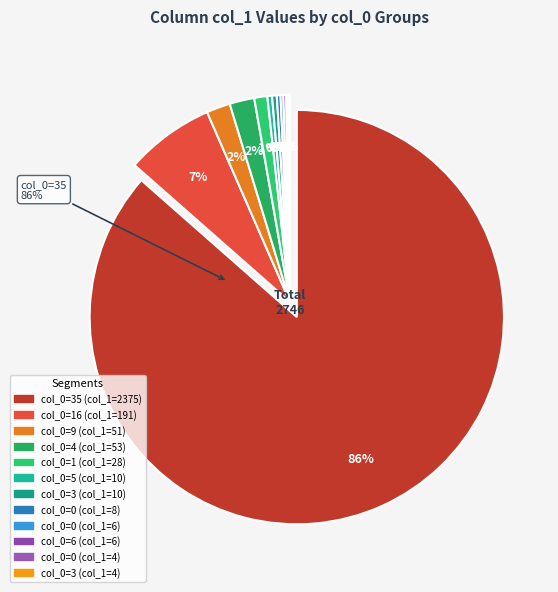

True or false: 6 accounts for 0% of the total.

True